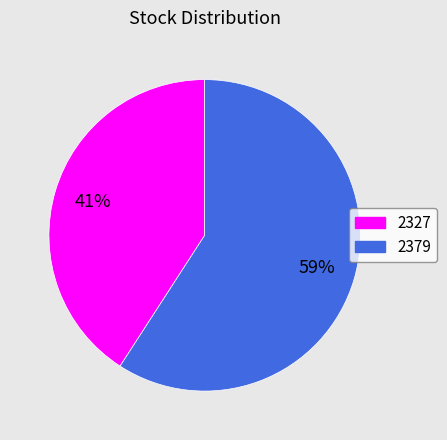

To the nearest percent, what portion does 2327 represent?

41%